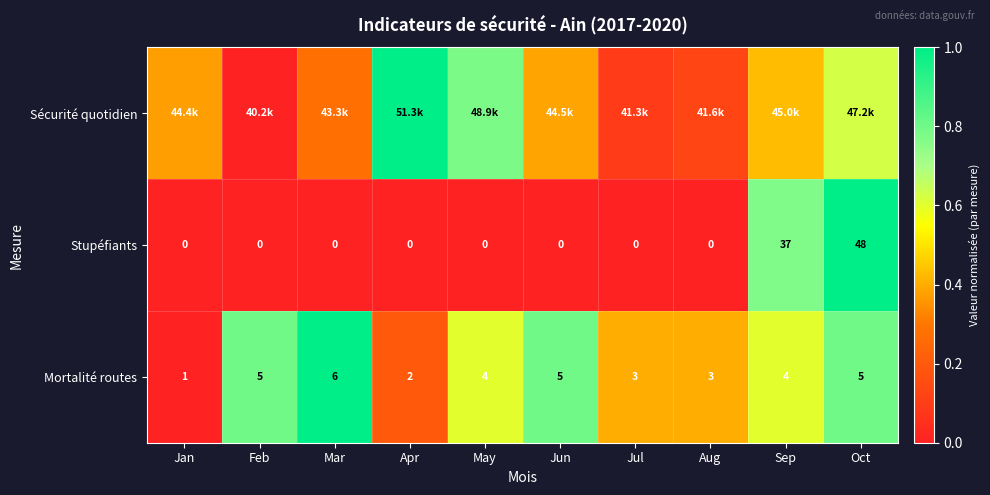

At which label is Stupéfiants closest to 24?

Sep